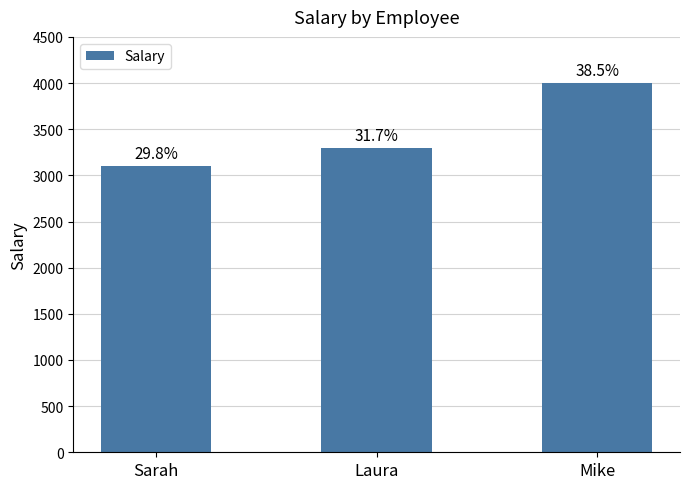

Rank the categories by value from highest to lowest.

Mike, Laura, Sarah